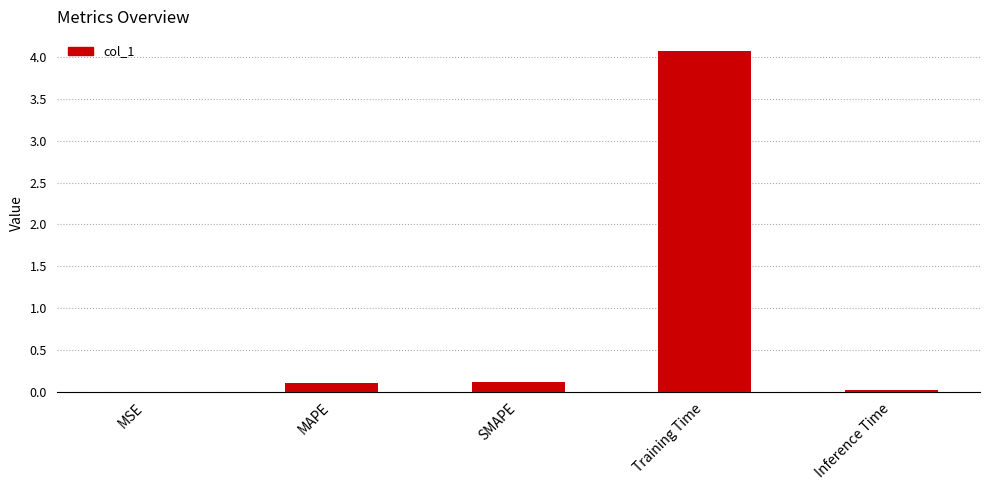

The chart shows a value of 0.0 at Inference Time. True or false?

True